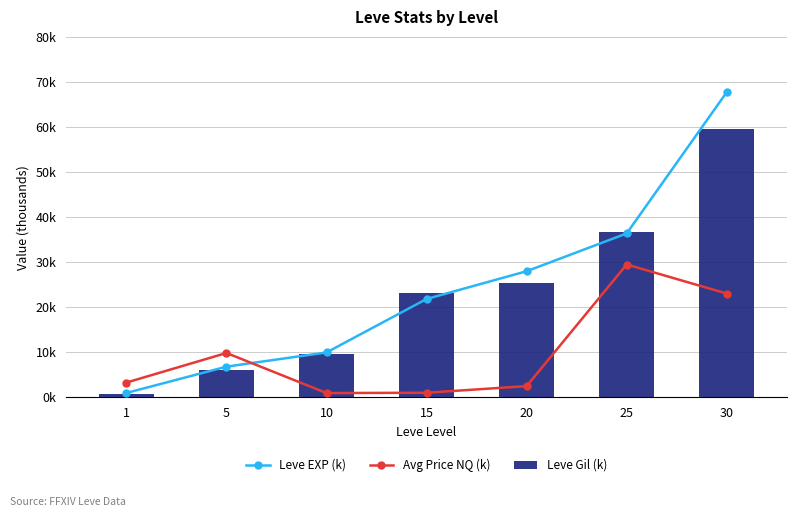

List the series in order of their peak value, highest first.

Leve EXP (k), Leve Gil (k), Avg Price NQ (k)